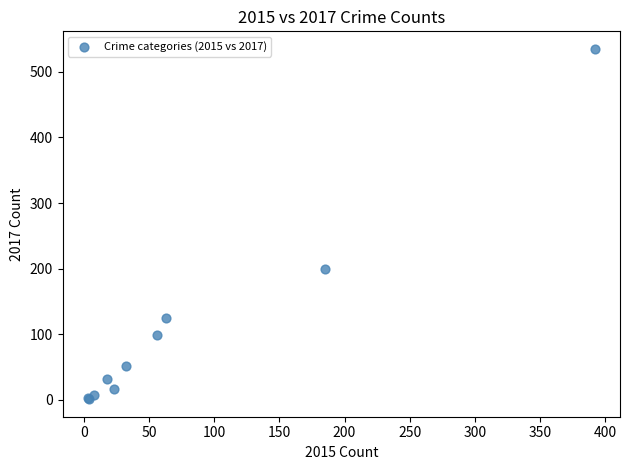

What Y value in the scatter plot is closest to 268?

199